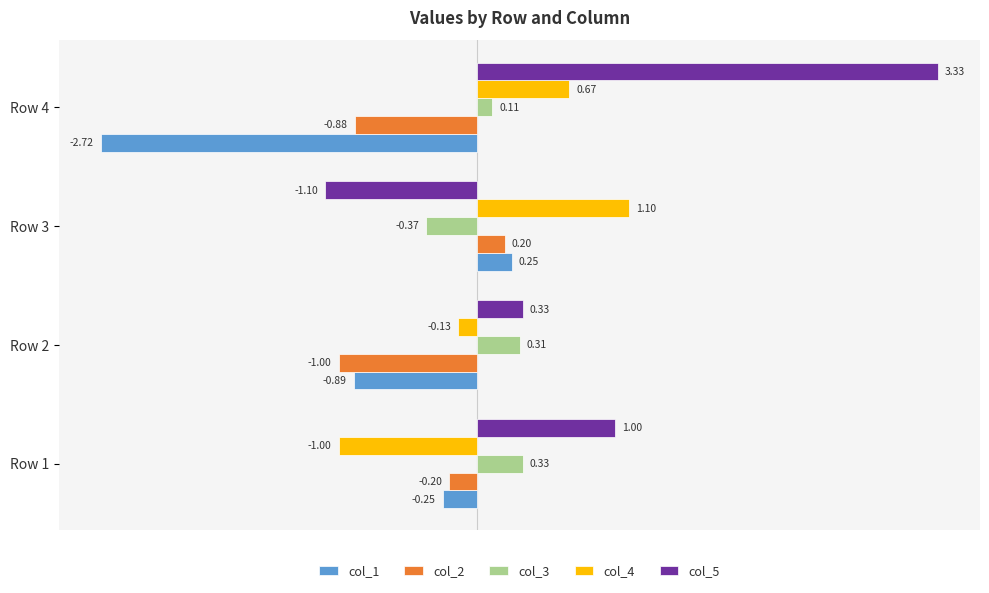

Which series has the largest range (max minus min)?

col_5